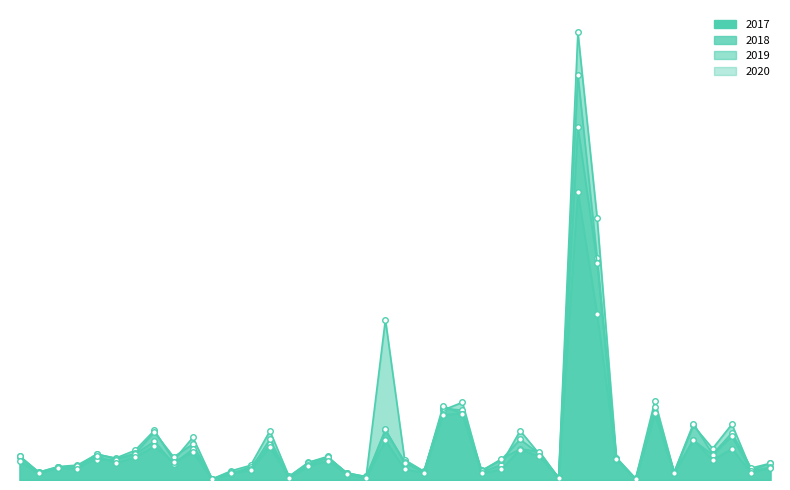

Reading left to right, transcribe all the data shown in this chart.

2017: Алтайский край=8.1	Амурская область=2.9	Архангельская область без Ненецкого АО=5.3	Астраханская область=4.8	Белгородская область=10.6	Брянская область=7.3	Владимирская область=10.0	Волгоградская область=14.6	Вологодская область=7.9	Воронежская область=12.1	Еврейская автономная область=0.4	Забайкальский край=2.8	Ивановская область=4.3	Иркутская область=14.3	Кабардино-Балкарская Республика=1.1	Калининградская область=6.0	Калужская область=8.5	Камчатский край=2.6	Карачаево-Черкесская Республика=1.0	Кемеровская область=17.3	Кировская область=4.8	Костромская область=3.1	Краснодарский край=28.5	Красноярский край=28.9	Курганская область=2.9	Курская область=4.6	Ленинградская область=13.3	Липецкая область=10.3	Магаданская область=0.9	Москва=125.6	Московская область=72.3	Мурманская область=9.2	Ненецкий автономный округ=0.5	Нижегородская область=29.2	Новгородская область=3.0	Новосибирская область=17.5	Омская область=8.7	Оренбургская область=13.6	Орловская область=3.2	Пензенская область=5.3
2018: Алтайский край=10.3	Амурская область=3.1	Архангельская область без Ненецкого АО=5.5	Астраханская область=6.1	Белгородская область=8.9	Брянская область=8.9	Владимирская область=11.3	Волгоградская область=16.8	Вологодская область=7.1	Воронежская область=13.5	Еврейская автономная область=0.5	Забайкальский край=3.3	Ивановская область=4.7	Иркутская область=17.8	Кабардино-Балкарская Республика=1.2	Калининградская область=6.4	Калужская область=10.0	Камчатский край=2.5	Карачаево-Черкесская Республика=1.2	Кемеровская область=22.1	Кировская область=7.5	Костромская область=3.4	Краснодарский край=32.3	Красноярский край=28.8	Курганская область=3.9	Курская область=9.1	Ленинградская область=13.5	Липецкая область=12.4	Магаданская область=0.9	Москва=154.0	Московская область=94.6	Мурманская область=9.3	Ненецкий автономный округ=0.5	Нижегородская область=28.8	Новгородская область=3.3	Новосибирская область=17.3	Омская область=10.9	Оренбургская область=19.1	Орловская область=3.9	Пензенская область=5.6
2019: Алтайский край=9.8	Амурская область=3.3	Архангельская область без Ненецкого АО=5.7	Астраханская область=5.5	Белгородская область=11.4	Брянская область=9.3	Владимирская область=11.6	Волгоградская область=20.9	Вологодская область=10.0	Воронежская область=15.7	Еврейская автономная область=0.4	Забайкальский край=2.8	Ивановская область=5.8	Иркутская область=15.5	Кабардино-Балкарская Республика=1.7	Калининградская область=7.6	Калужская область=9.9	Камчатский край=3.2	Карачаево-Черкесская Республика=1.4	Кемеровская область=21.6	Кировская область=8.0	Костромская область=3.6	Краснодарский край=31.2	Красноярский край=30.4	Курганская область=4.2	Курская область=8.6	Ленинградская область=17.7	Липецкая область=11.4	Магаданская область=1.1	Москва=176.6	Московская область=96.8	Мурманская область=8.8	Ненецкий автономный округ=0.5	Нижегородская область=31.9	Новгородская область=3.5	Новосибирская область=24.6	Омская область=11.2	Оренбургская область=20.6	Орловская область=5.2	Пензенская область=7.3
2020: Алтайский край=10.5	Амурская область=3.5	Архангельская область без Ненецкого АО=5.9	Астраханская область=6.5	Белгородская область=11.2	Брянская область=9.6	Владимирская область=12.9	Волгоградская область=21.6	Вологодская область=8.6	Воронежская область=18.6	Еврейская автономная область=0.4	Забайкальский край=4.0	Ивановская область=6.4	Иркутская область=21.4	Кабардино-Балкарская Республика=1.4	Калининградская область=7.7	Калужская область=10.3	Камчатский край=3.0	Карачаево-Черкесская Республика=1.5	Кемеровская область=69.9	Кировская область=8.8	Костромская область=3.8	Краснодарский край=30.5	Красноярский край=33.8	Курганская область=3.4	Курская область=6.6	Ленинградская область=21.5	Липецкая область=11.3	Магаданская область=1.1	Москва=195.2	Московская область=114.2	Мурманская область=9.8	Ненецкий автономный округ=0.7	Нижегородская область=34.5	Новгородская область=3.4	Новосибирская область=23.8	Омская область=13.7	Оренбургская область=24.3	Орловская область=4.2	Пензенская область=7.3